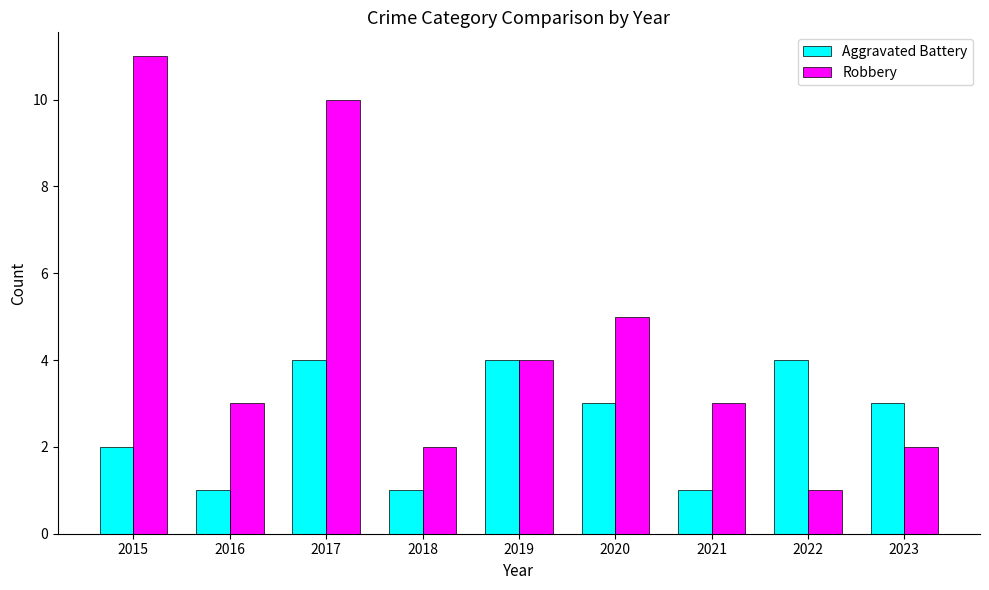

The Robbery series shows 2 at 2022. True or false?

False